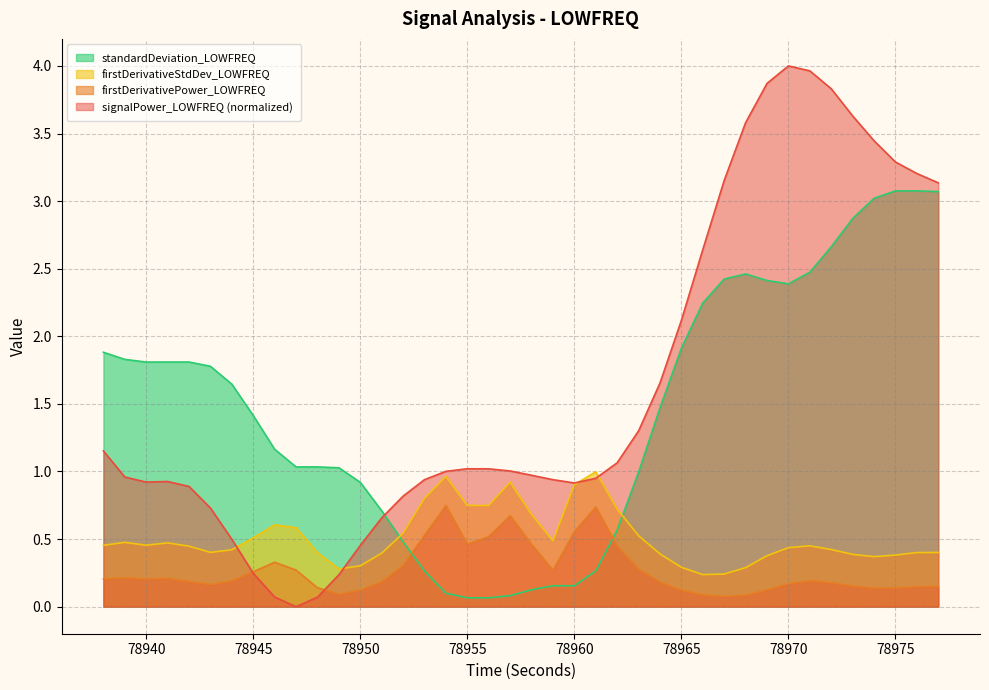

Rank the series by their maximum value, from highest to lowest.

signalPower_LOWFREQ (normalized), standardDeviation_LOWFREQ, firstDerivativeStdDev_LOWFREQ, firstDerivativePower_LOWFREQ